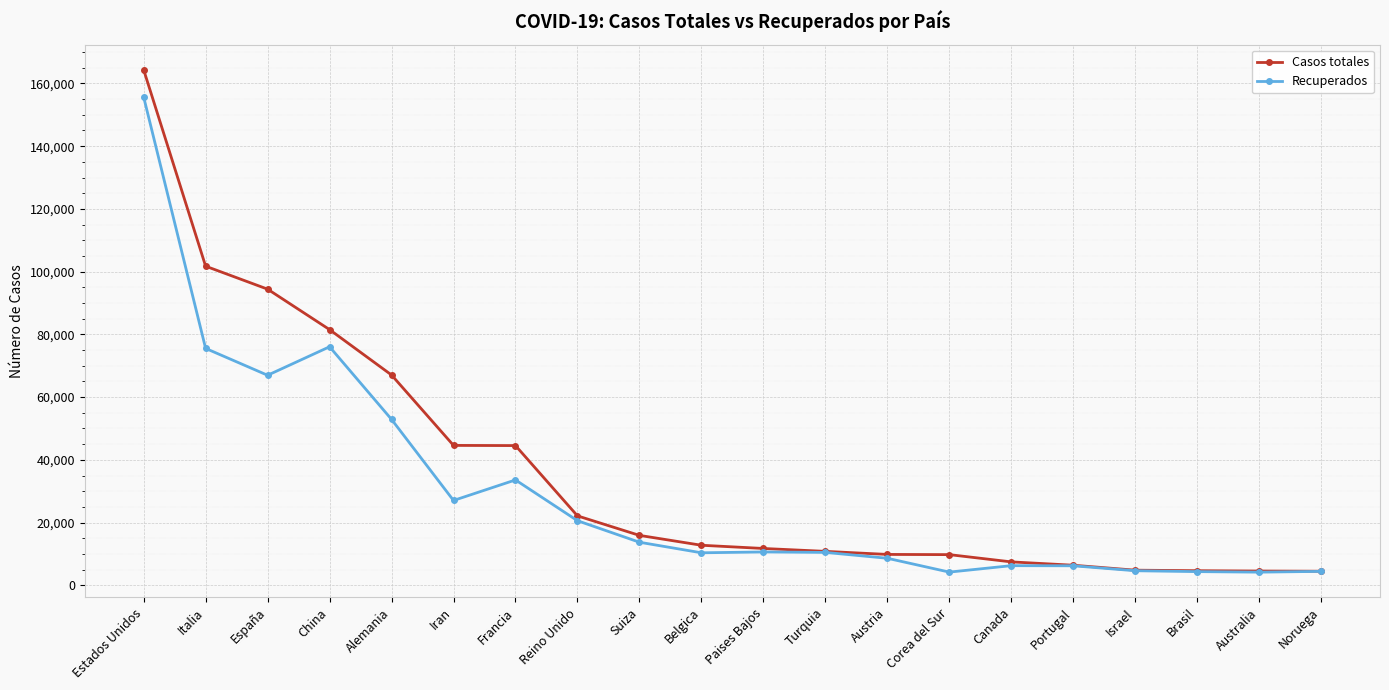

What is the sum of all Casos totales values?

723717